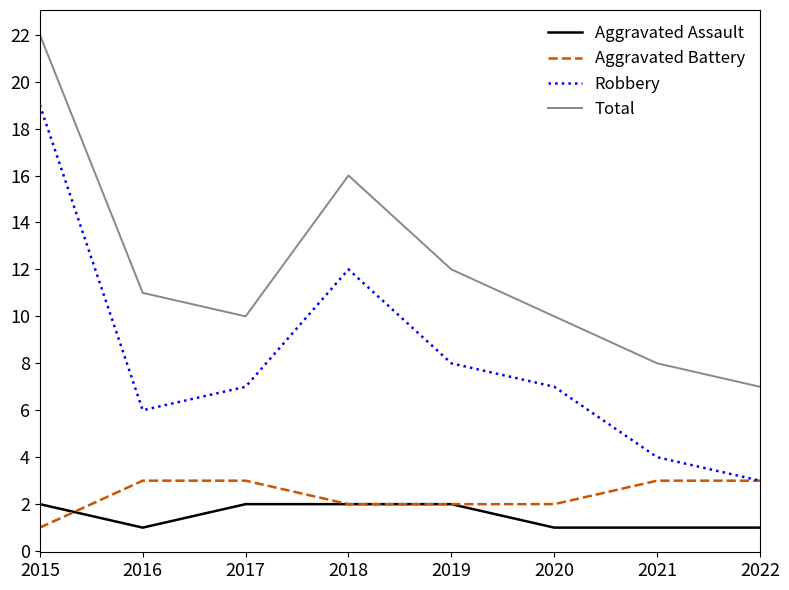

How many lines are shown in the chart?

4